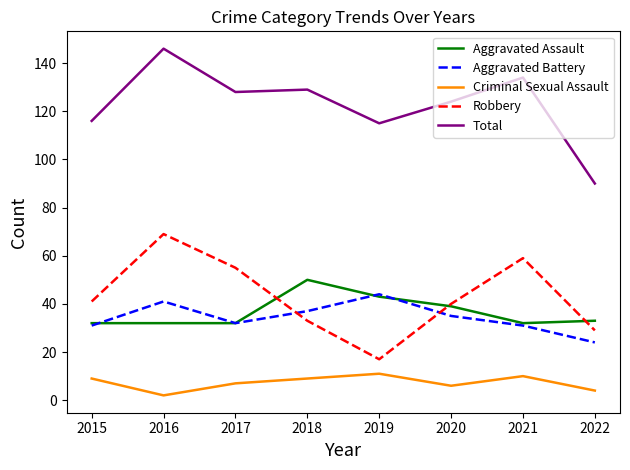

What is the average value of the Robbery series?

43